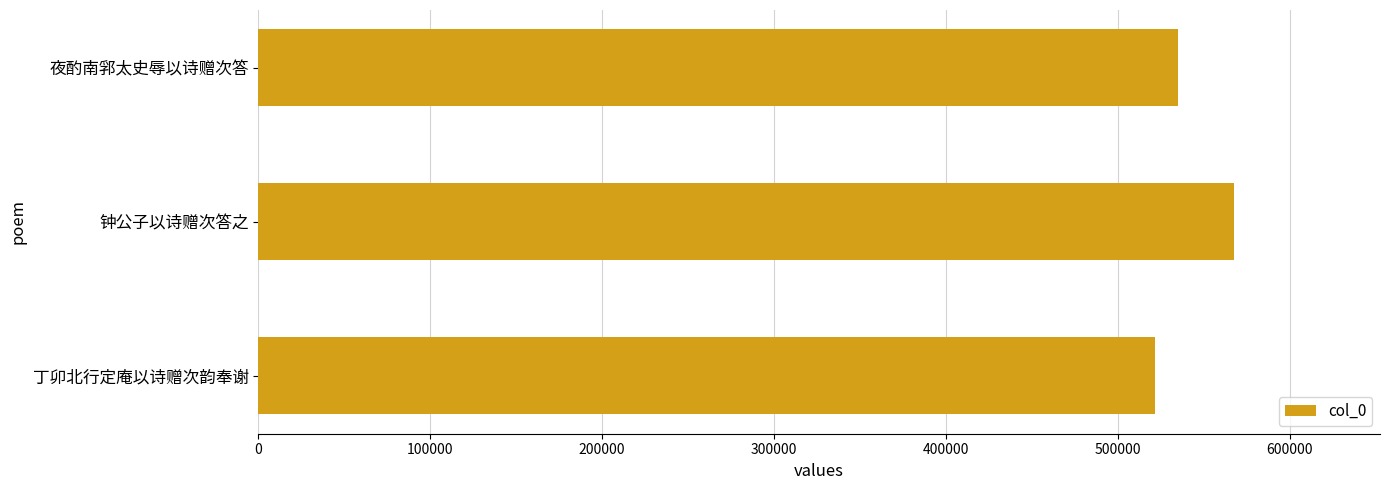

What is the change in value from 丁卯北行定庵以诗赠次韵奉谢 to 钟公子以诗赠次答之?

+45805